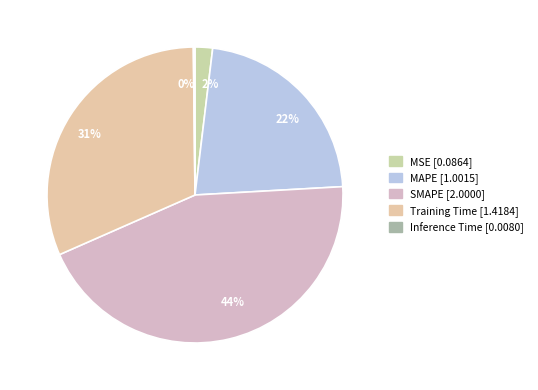

Is there any slice that represents more than half of the pie?

No